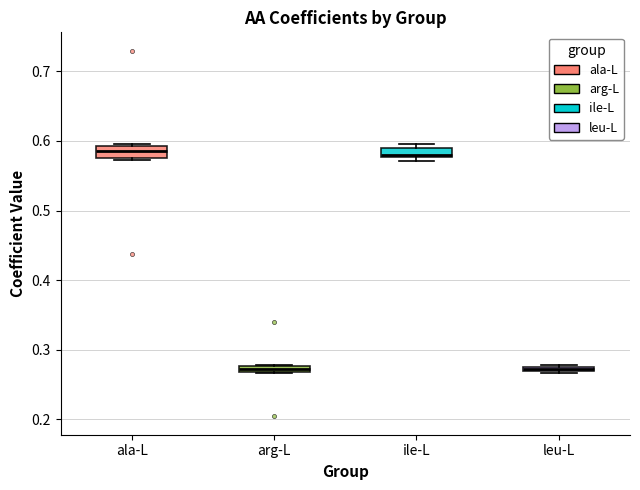

Where is the upper edge of the box for arg-L on the y-axis? The values are not printed on the chart, so give them approximately, as read against the axis.

0.28